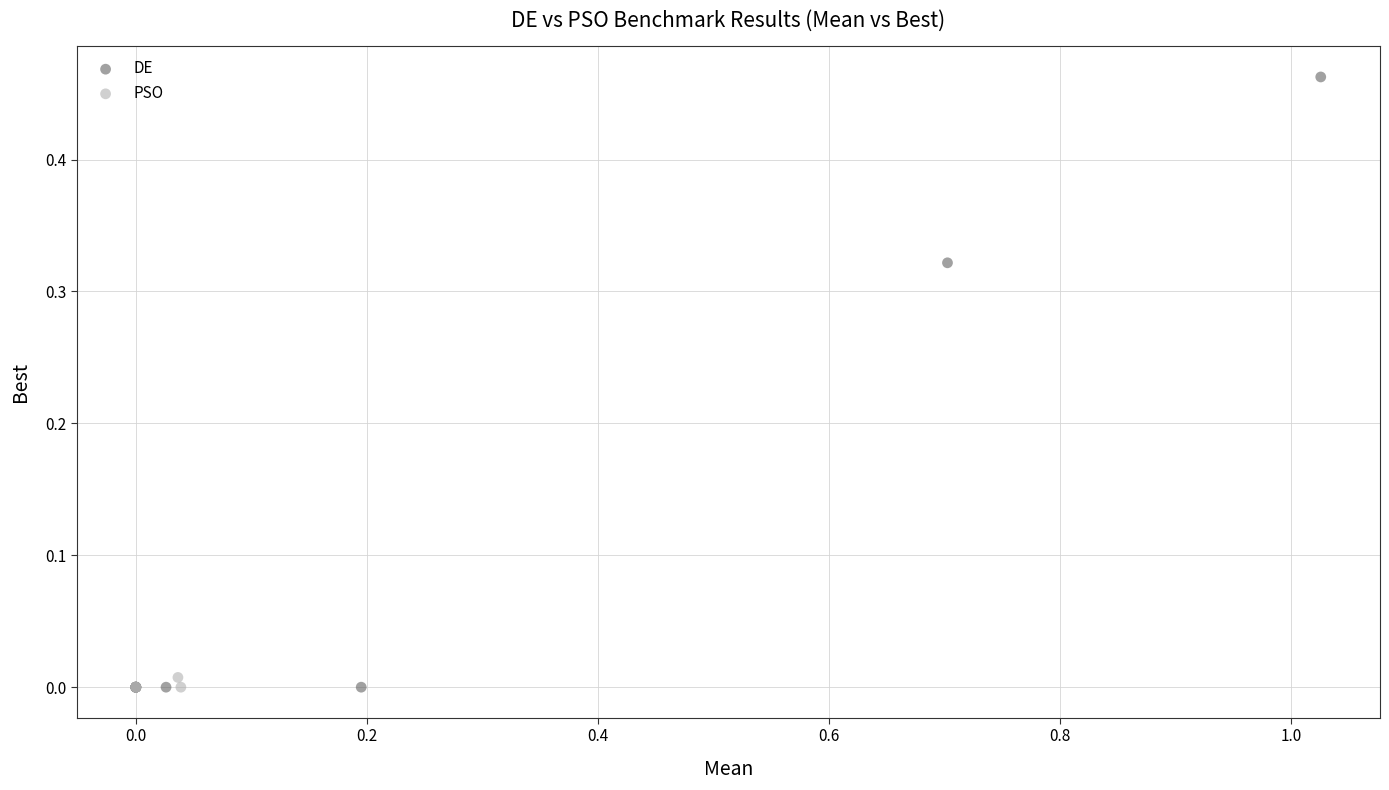

Which series has the largest Y range (max minus min)?

DE